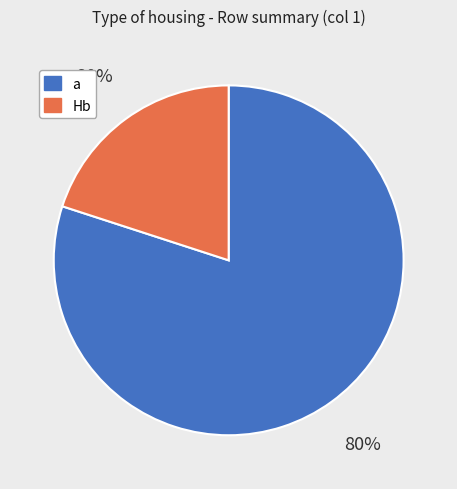

To the nearest percent, what percentage of the pie is a?

80%